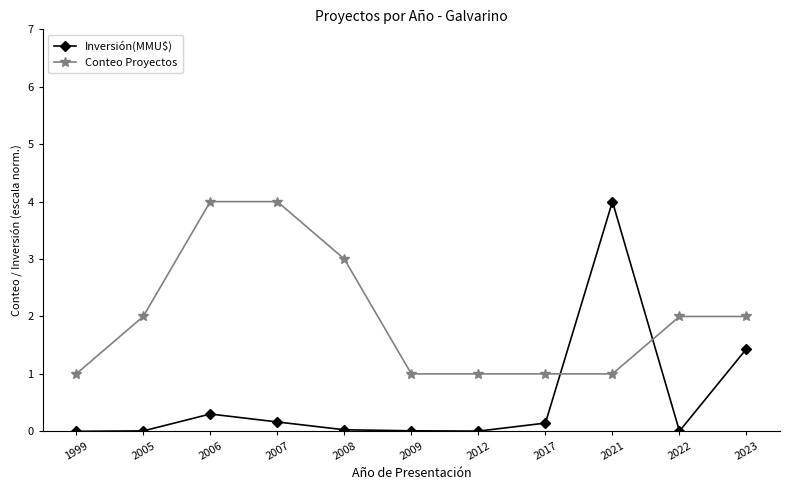

What is the spread (max minus min) of values at 2022?

2.0